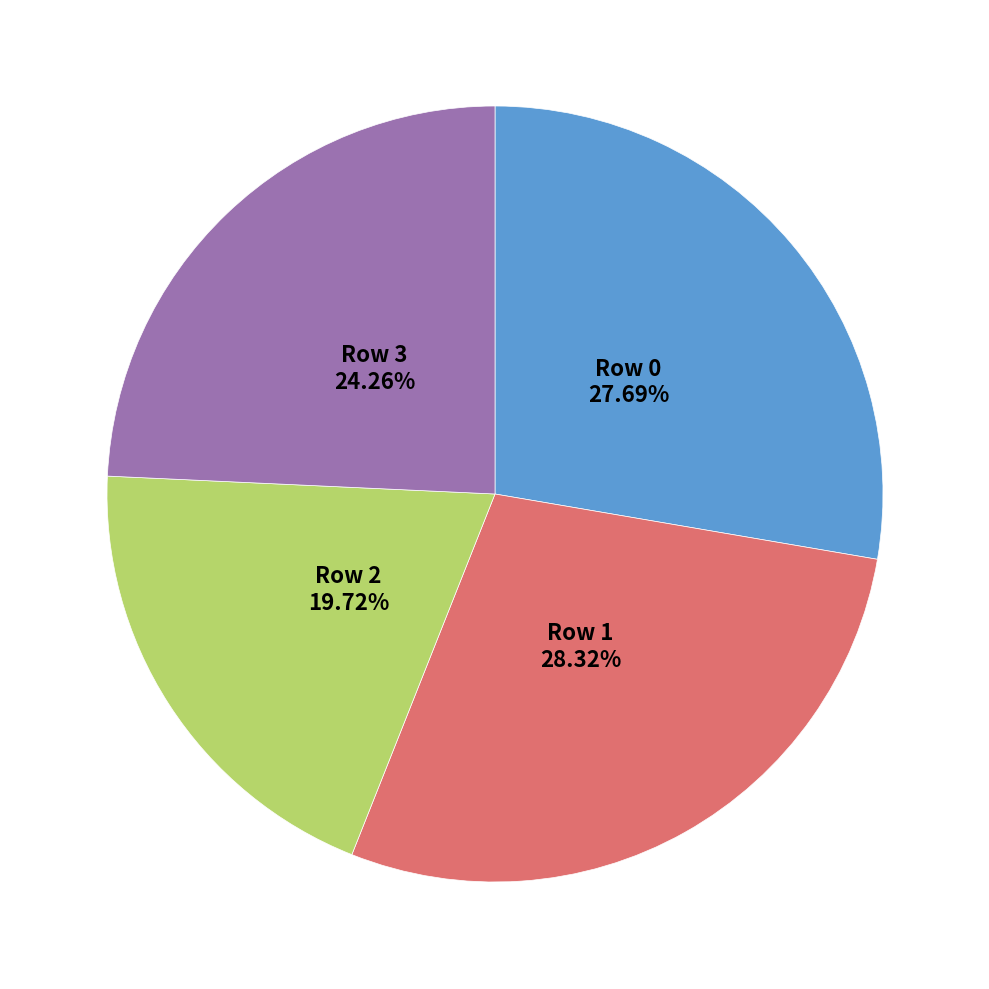

Count the number of slices in the pie.

4